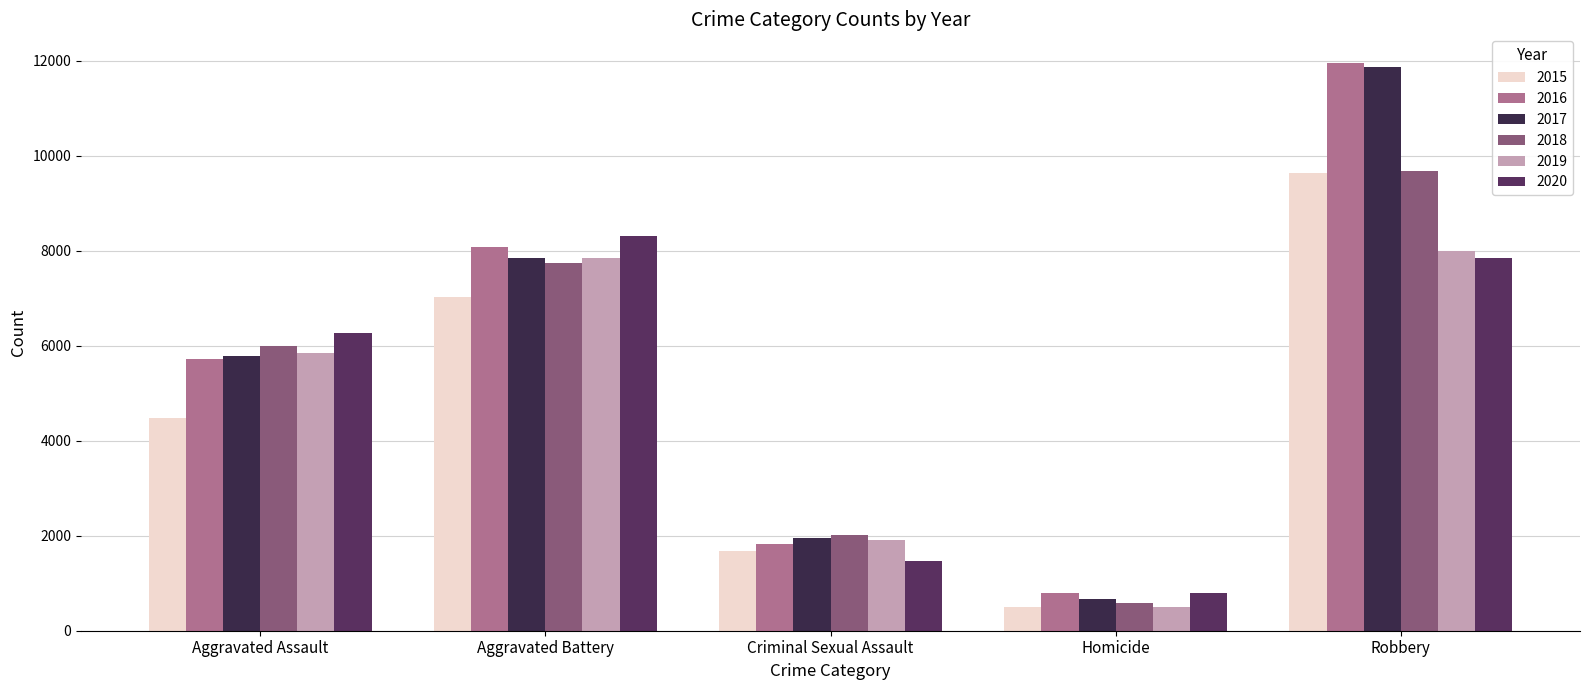

What are all the series names shown in the legend?

2015, 2016, 2017, 2018, 2019, 2020